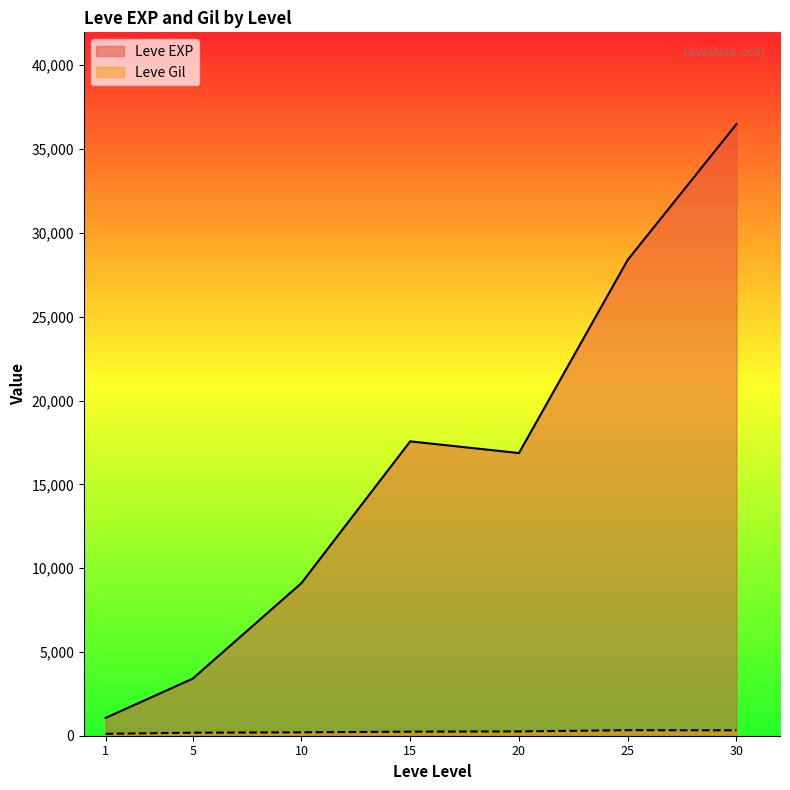

True or false: Leve EXP has a value of 30925 at 15.

False